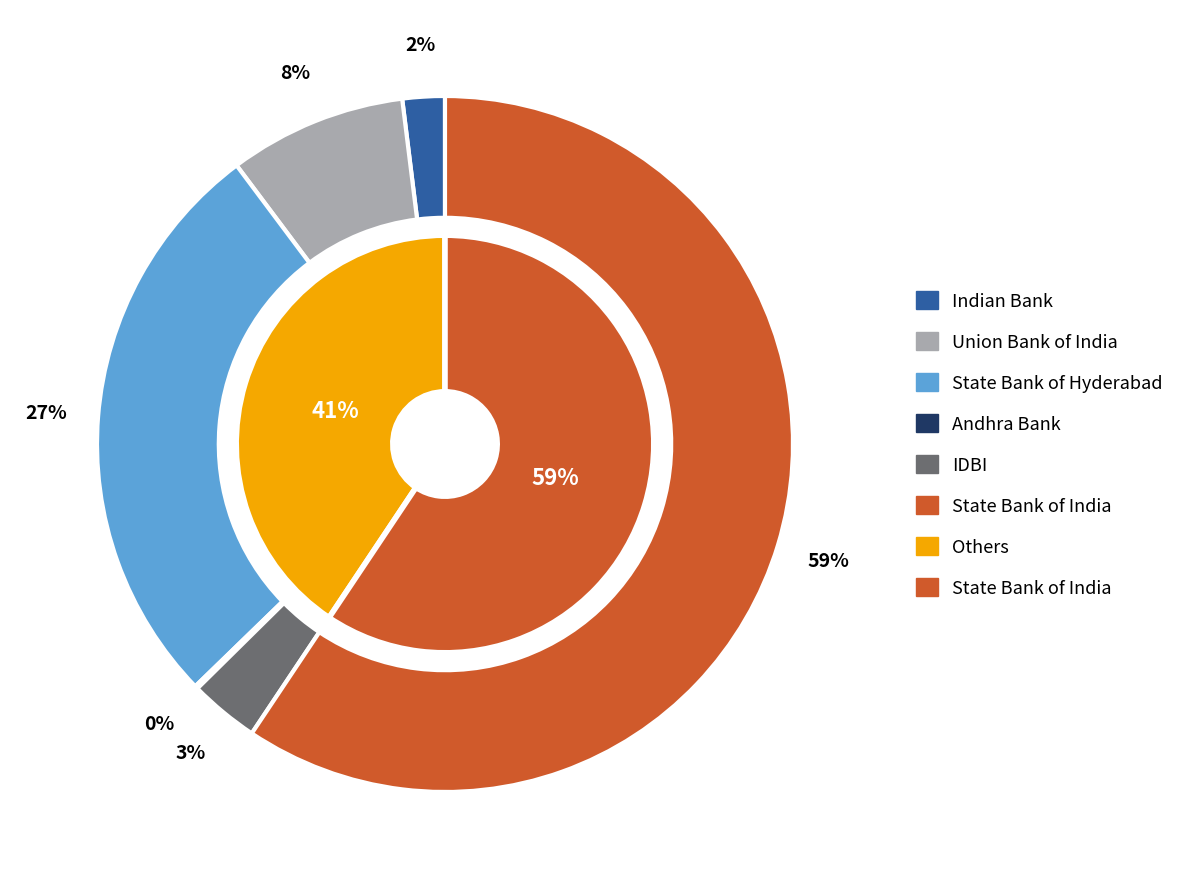

Count the number of slices in the pie.

6